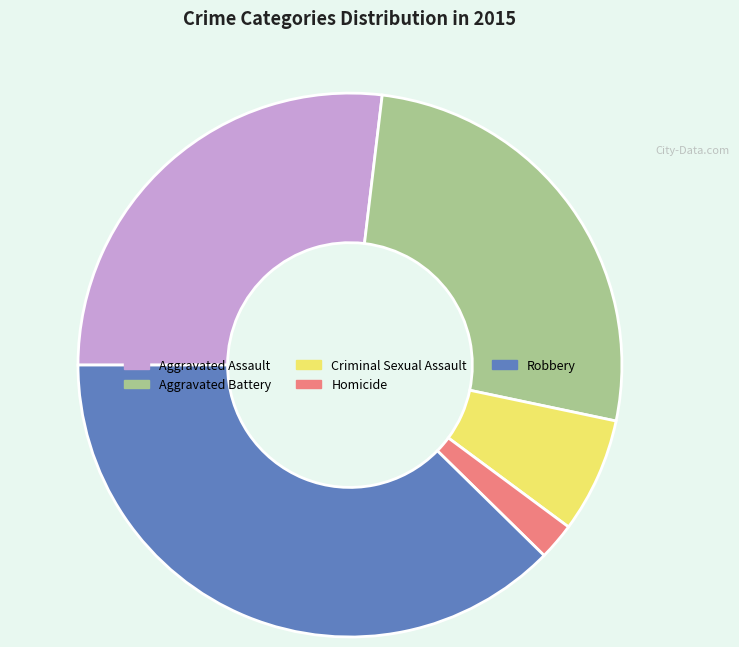

Is there any slice that represents more than half of the pie?

No